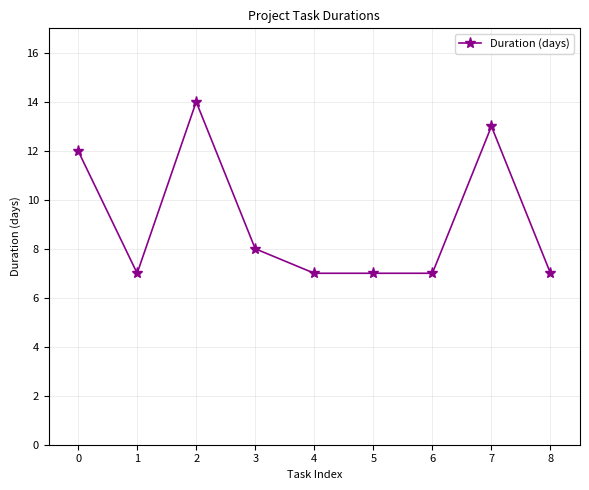

How many series are shown in this chart?

1